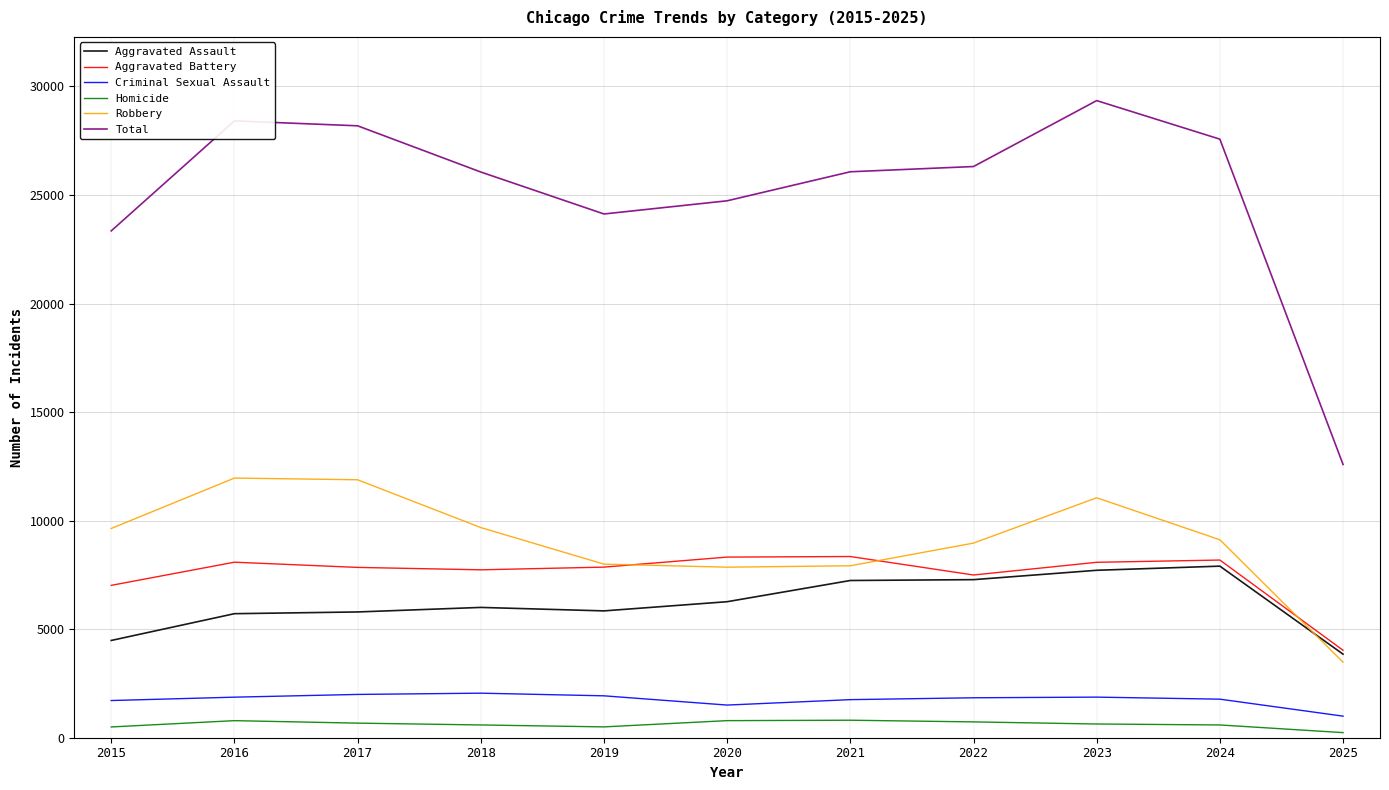

True or false: Criminal Sexual Assault and Aggravated Assault intersect in this chart.

False